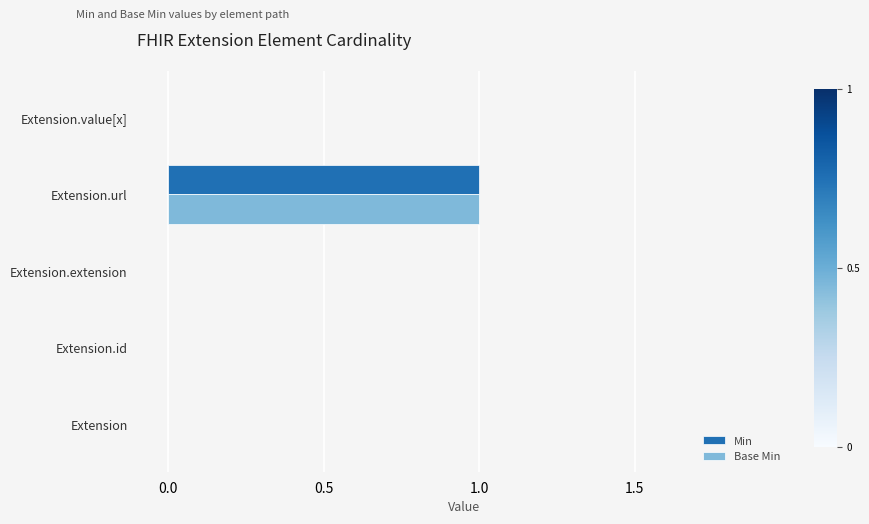

At which category is the sum across all series the highest?

Extension.url